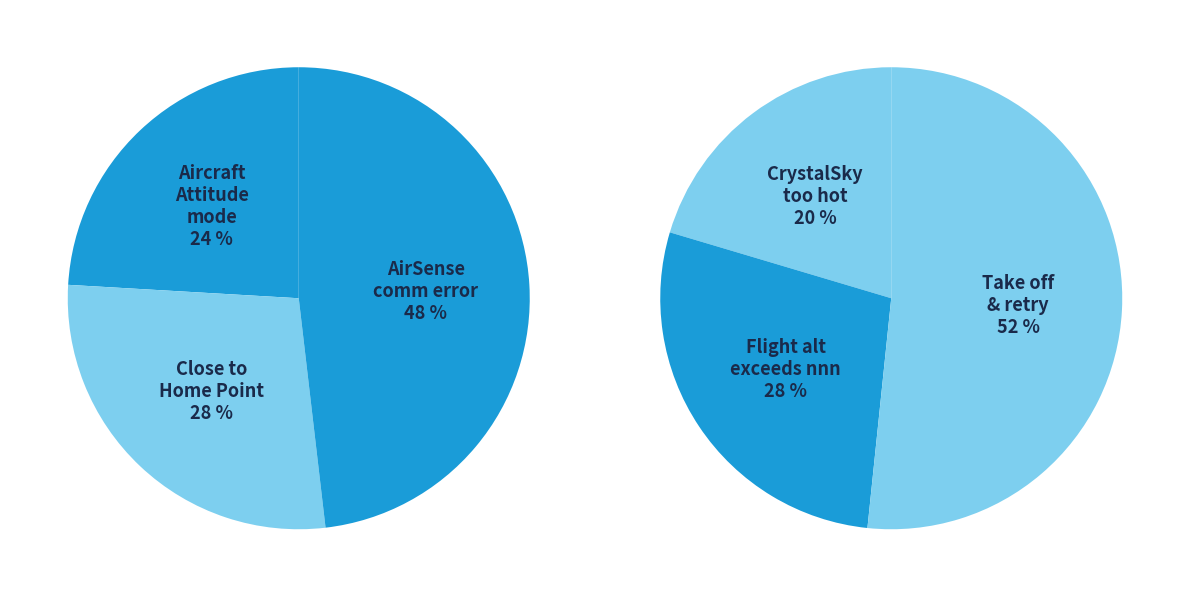

Which slice is the largest?

Take off and retry this function